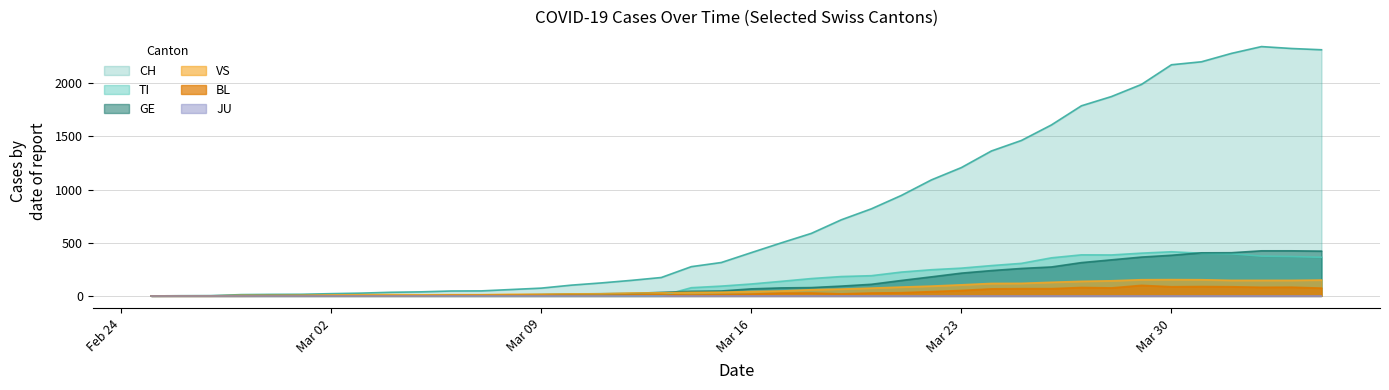

Which series has the largest total across all categories?

CH